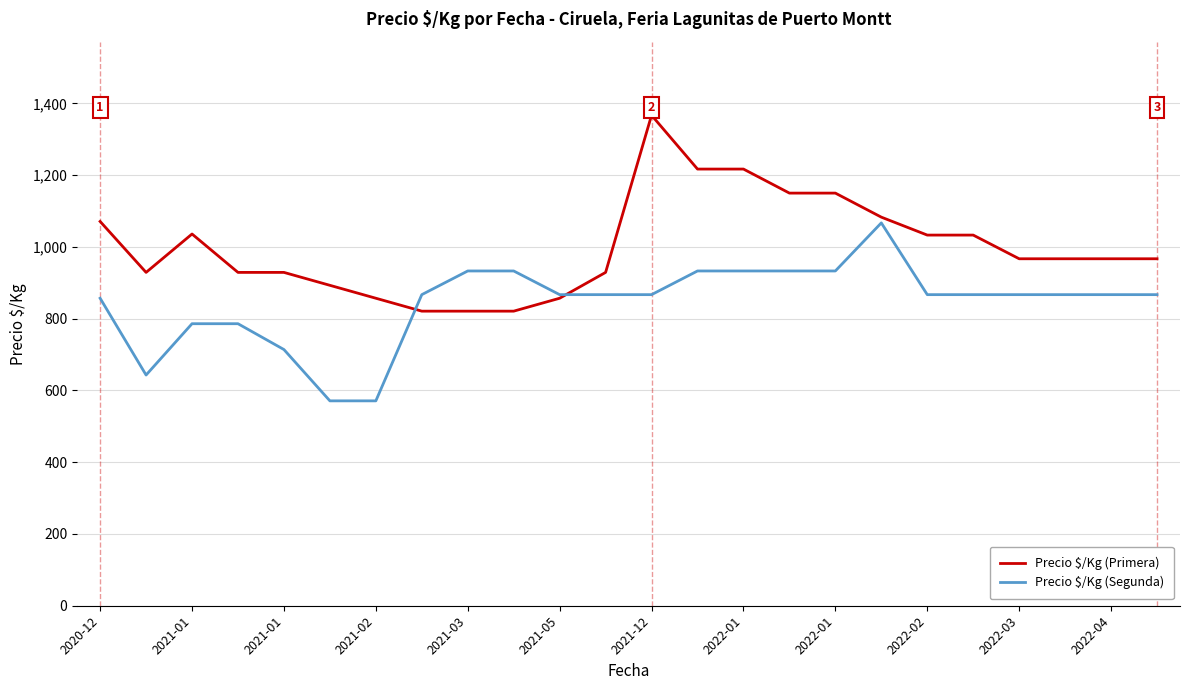

What is the highest value of the Precio $/Kg (Segunda) series?

1067